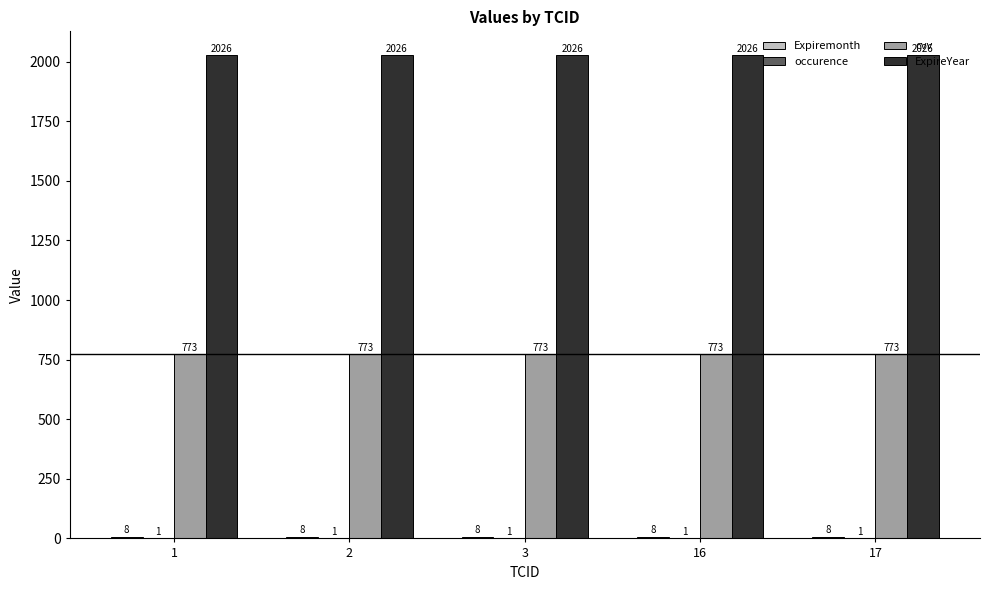

What is the sum of all ExpireYear values?

10130